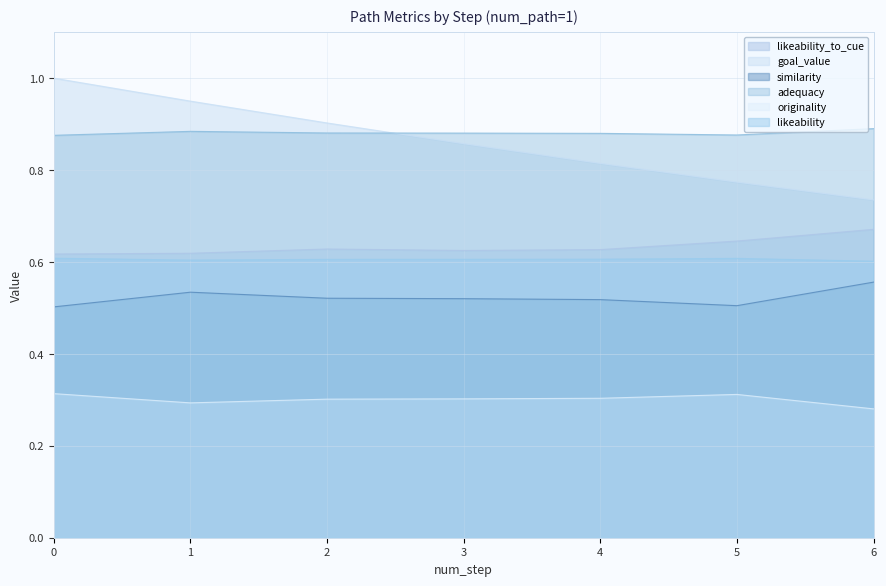

Rank the series at 1 from highest to lowest value.

goal_value, adequacy, likeability_to_cue, likeability, similarity, originality